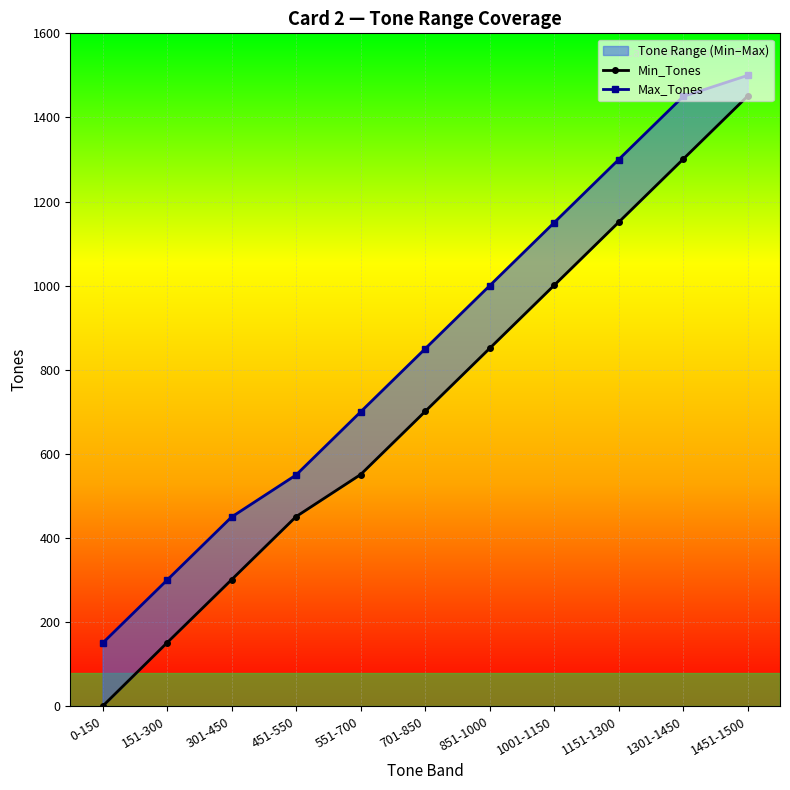

What is the value of the Min_Tones point at the 8th from the left?

1001